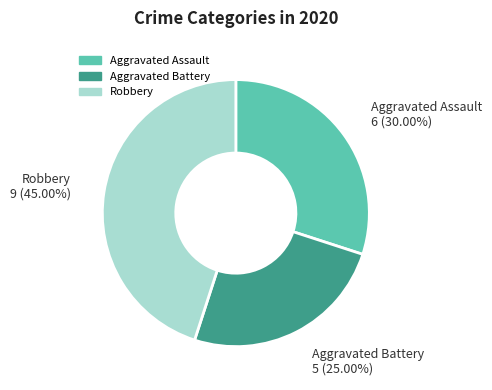

What percentage is the Aggravated Assault slice, to the nearest percent?

30%